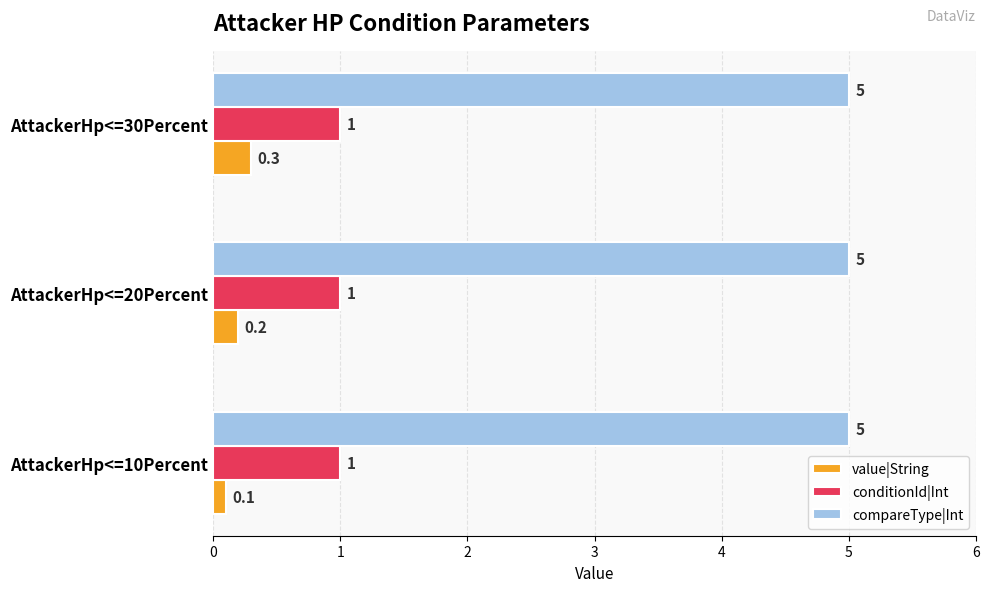

What is the average value of the compareType|Int series?

5.0